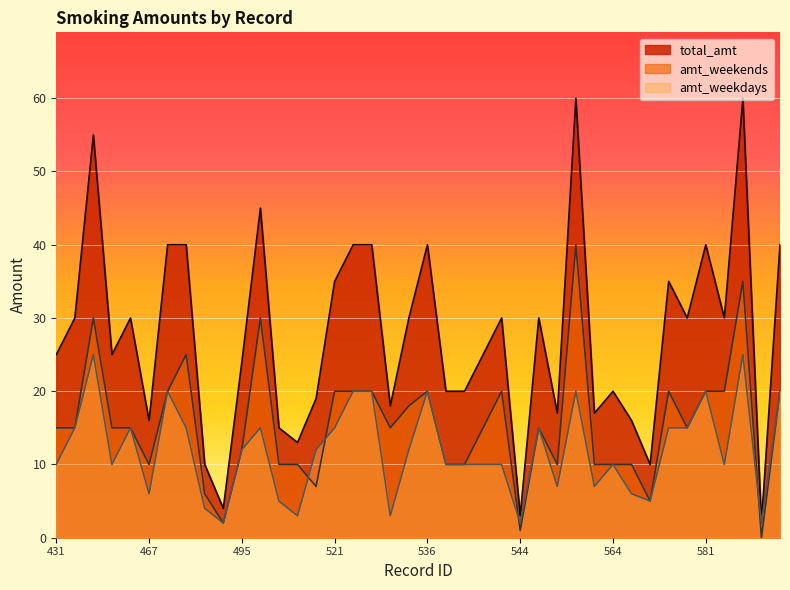

At which label does amt_weekends reach its minimum?

592